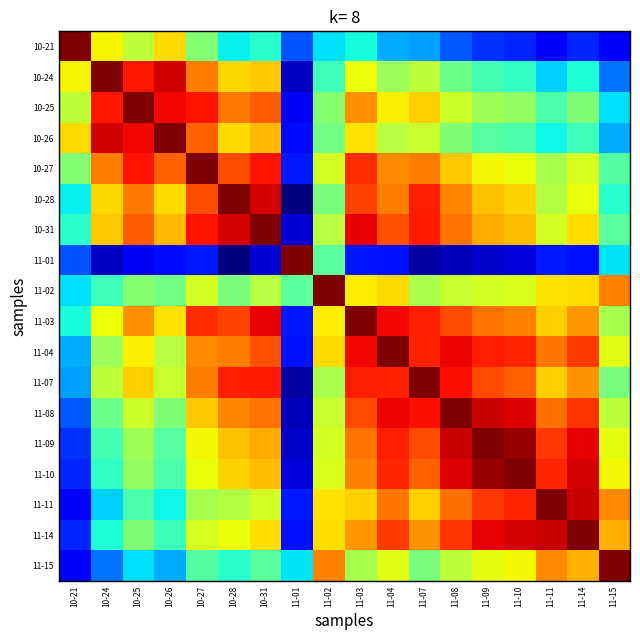

Count the number of categories in the chart.

18